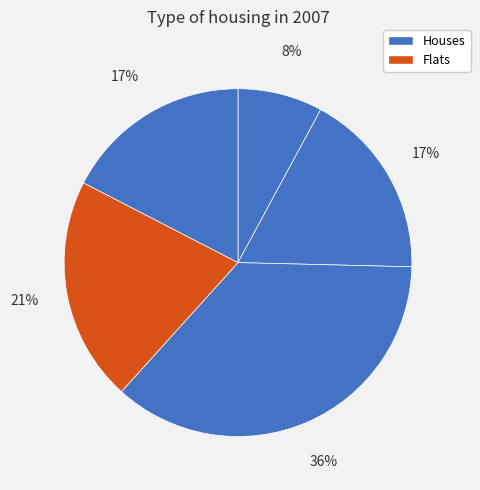

How many slices are in this pie chart?

5